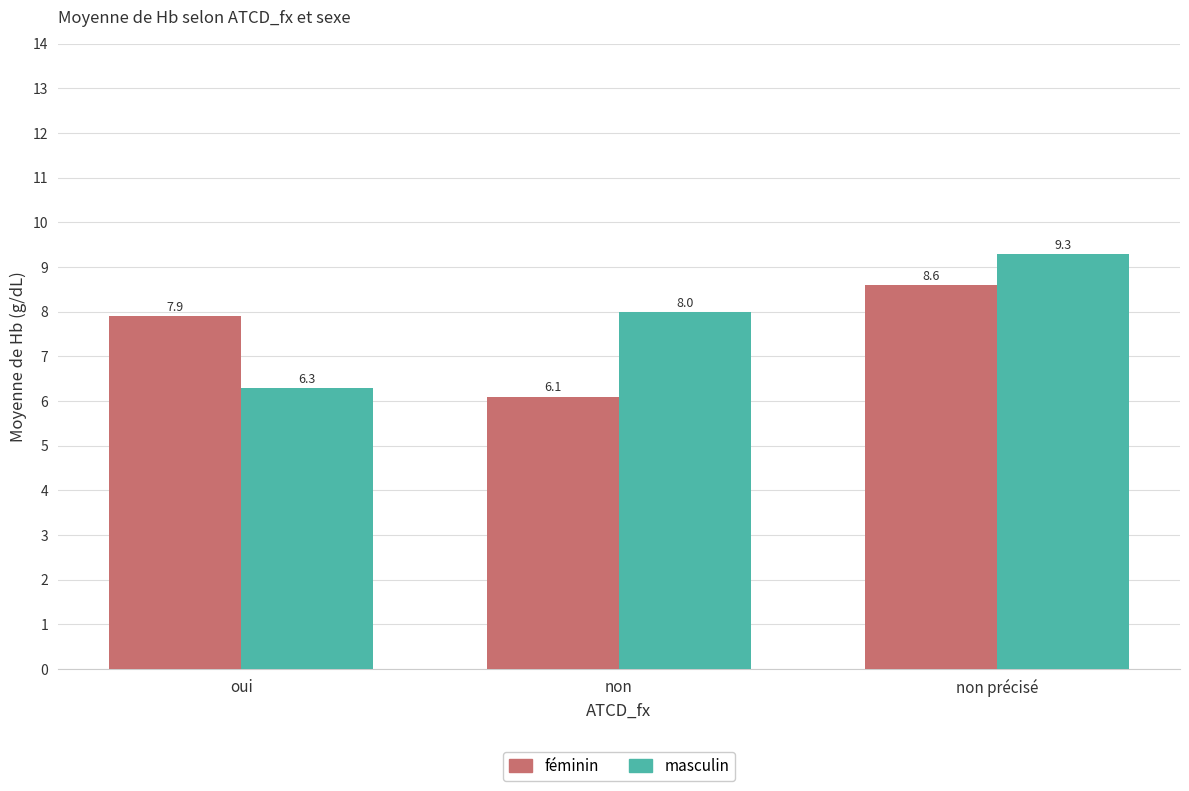

Reading left to right, extract all data points from this chart.

féminin: 7.9	6.1	8.6
masculin: 6.3	8.0	9.3